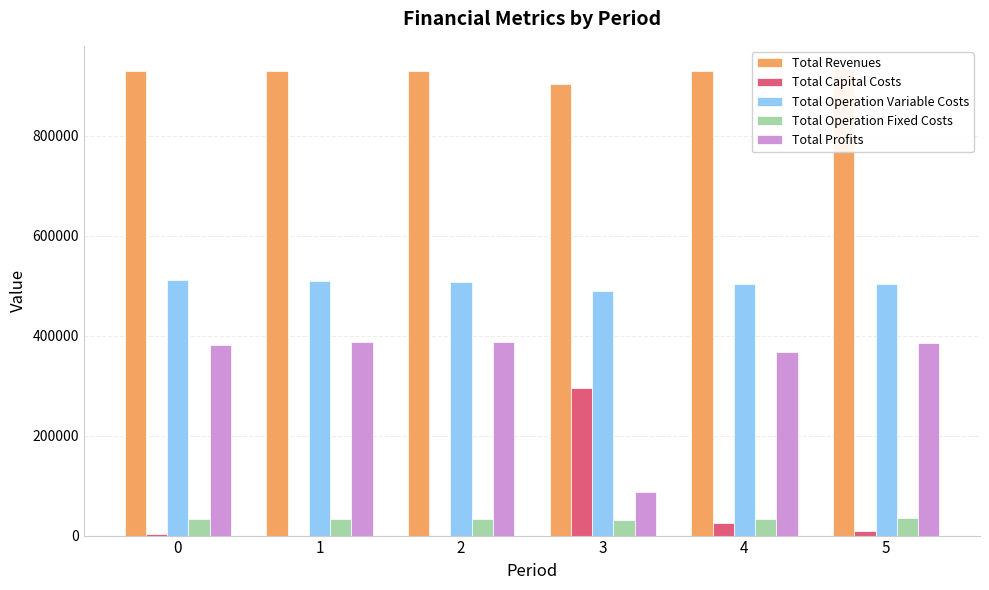

At which label does Total Profits first exceed 385898?

1